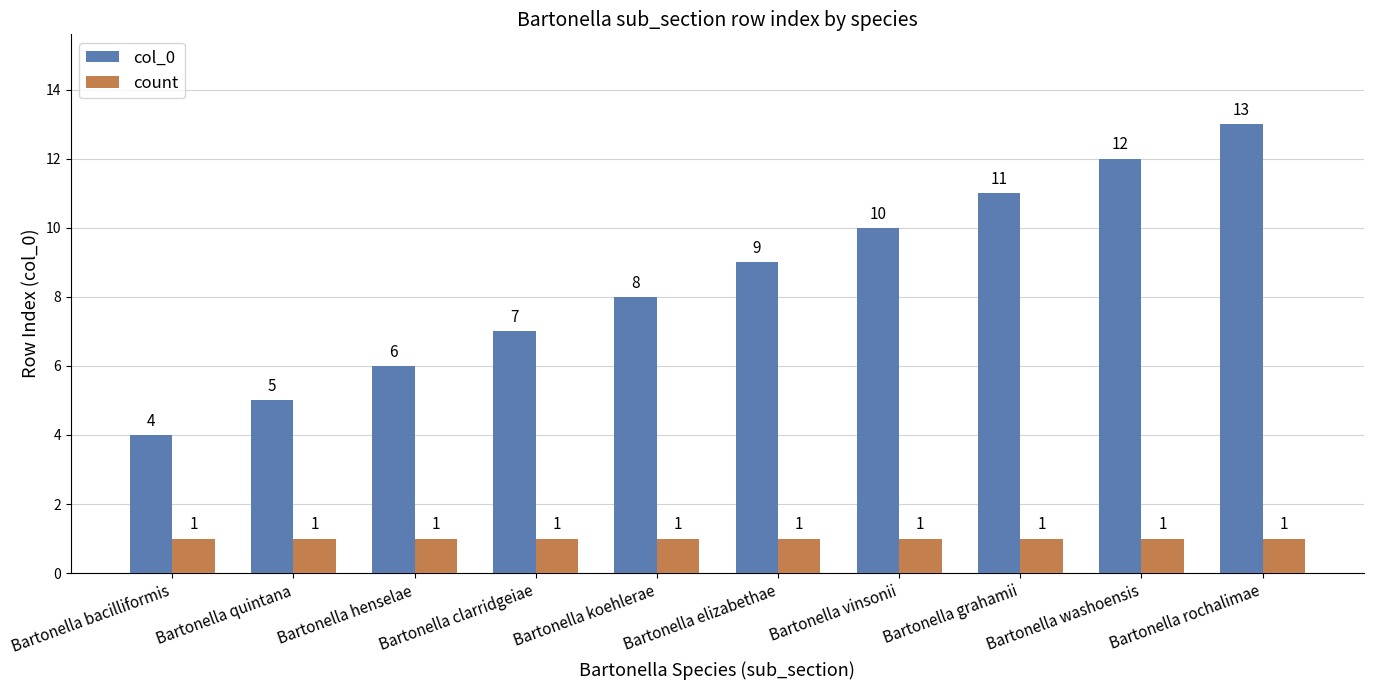

Rank the series at Bartonella bacilliformis from lowest to highest value.

count, col_0